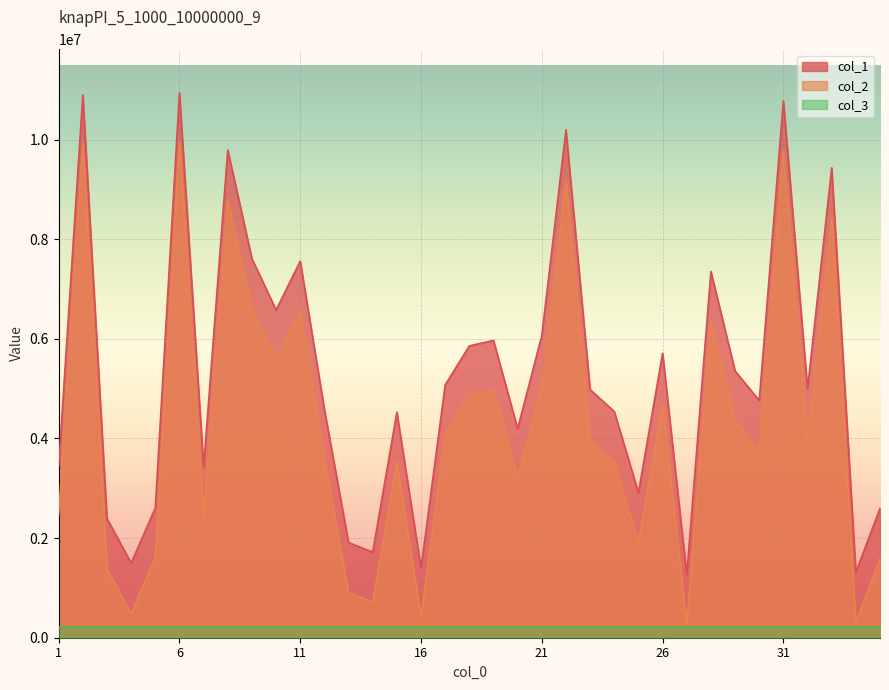

What is the sum of the col_1 values at 33 and 3?

11827640